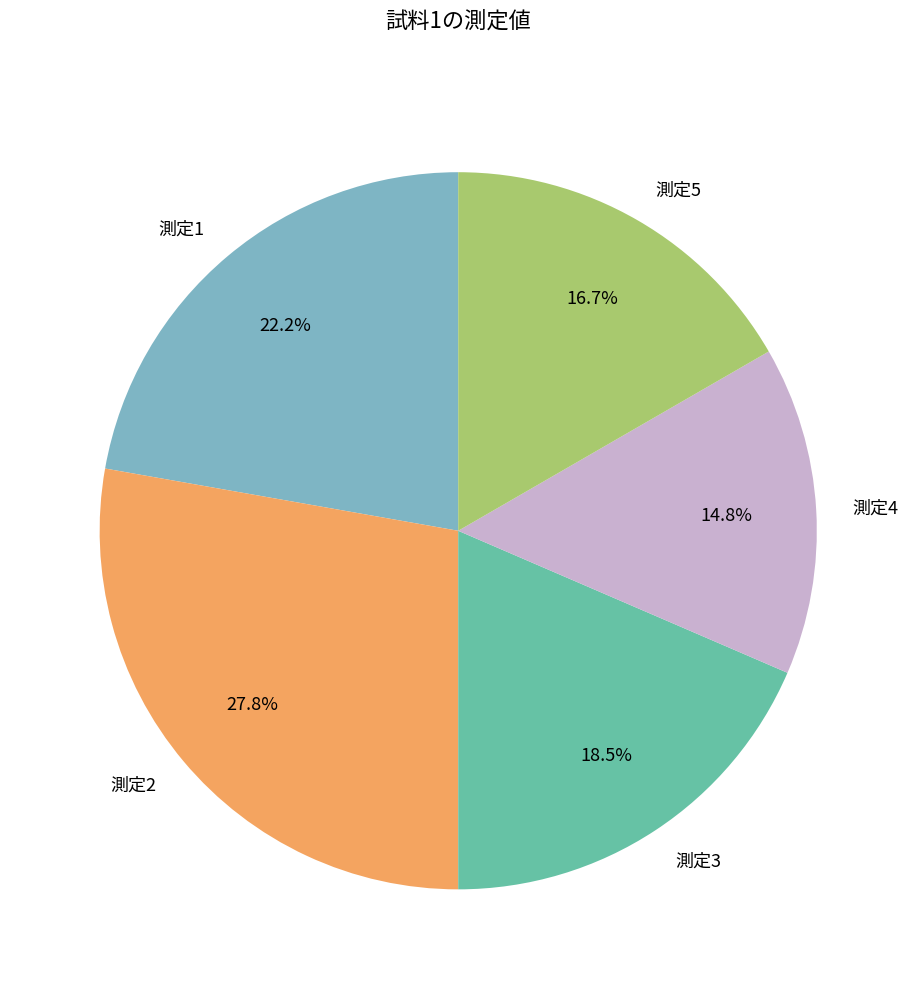

To the nearest percent, what is the difference between the largest and smallest slice percentages?

13%